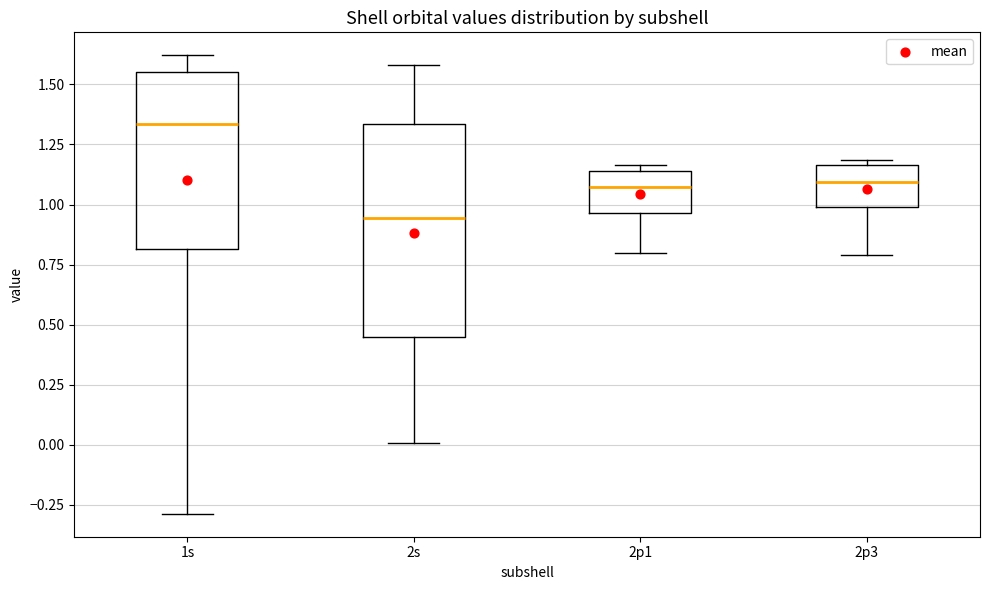

Reading left to right, read every box against the y-axis: the position of its median line, the range the box covers, and the ends of its whiskers. The values are not printed on the chart, so give them approximately, as read against the axis.

1s: median 1.35, box 0.80 to 1.55, whiskers -0.30 to 1.60
2s: median 0.95, box 0.45 to 1.35, whiskers 0.00 to 1.60
2p1: median 1.05, box 0.95 to 1.15, whiskers 0.80 to 1.15 (just above the box's upper edge)
2p3: median 1.10, box 1.00 to 1.15, whiskers 0.80 to 1.20